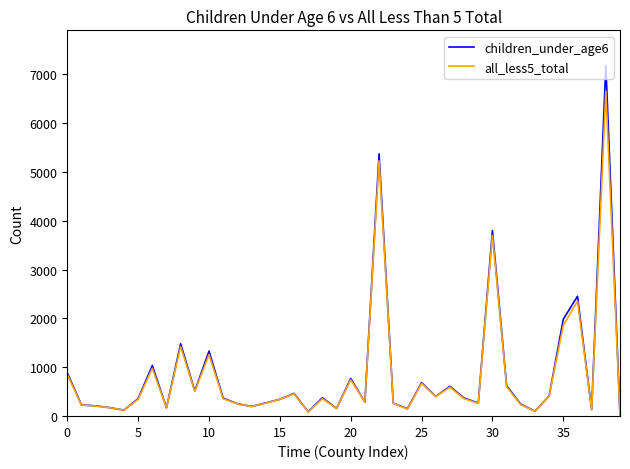

True or false: all_less5_total has more than 0 points higher than both neighbors.

True